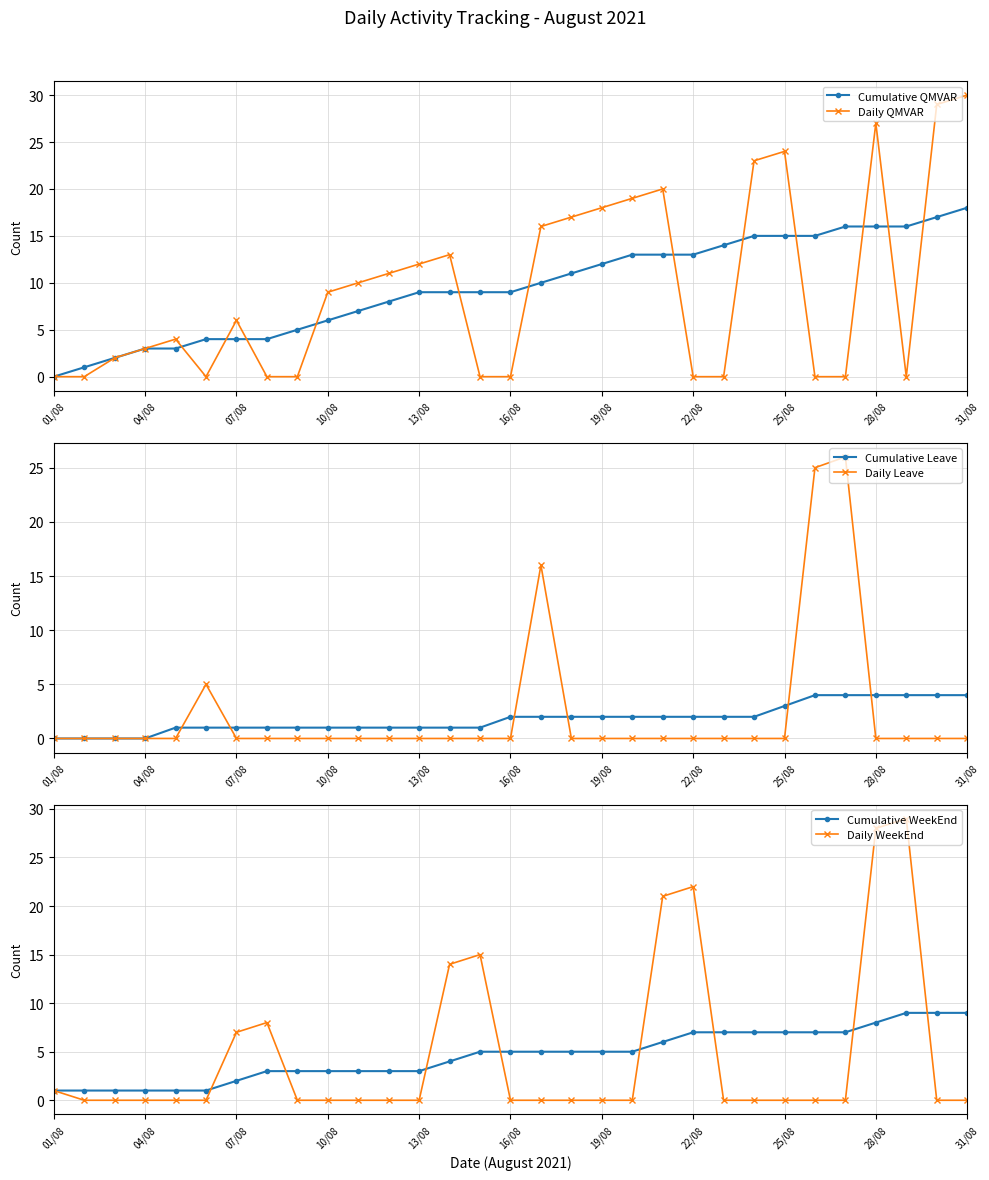

True or false: Daily Leave has a value of 16 at 19/08.

False